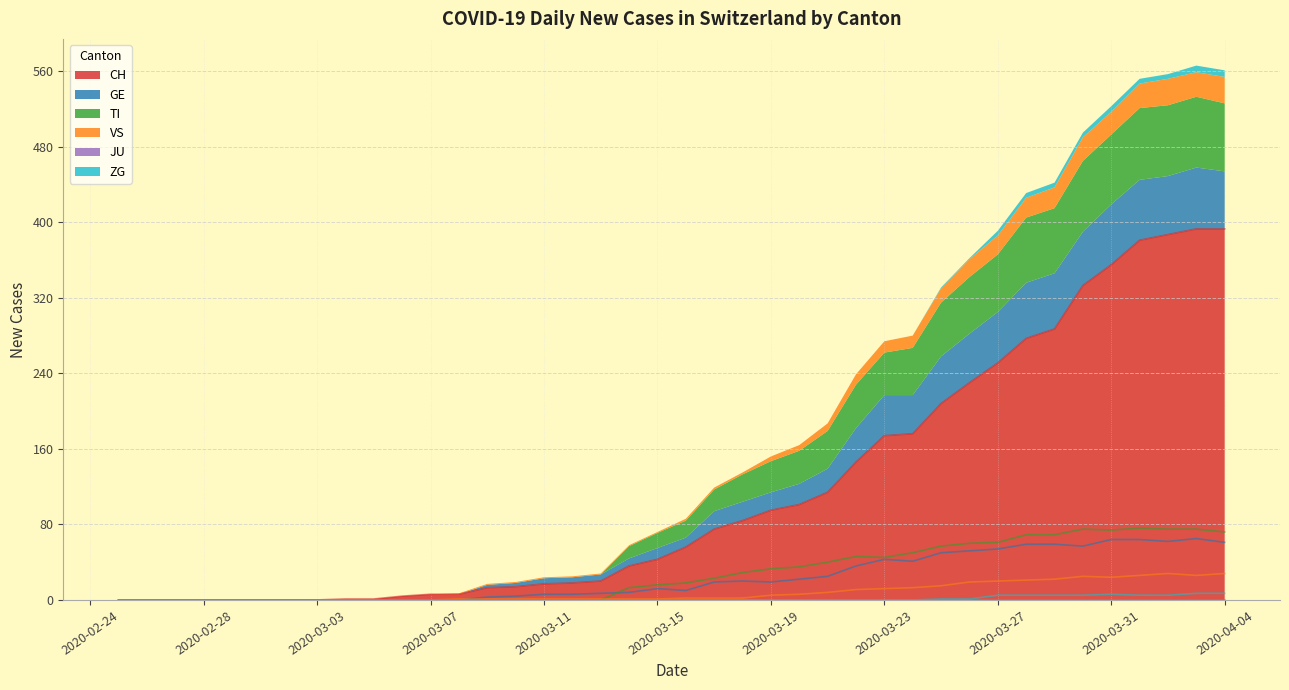

What position from the right is 2020-04-01?

4